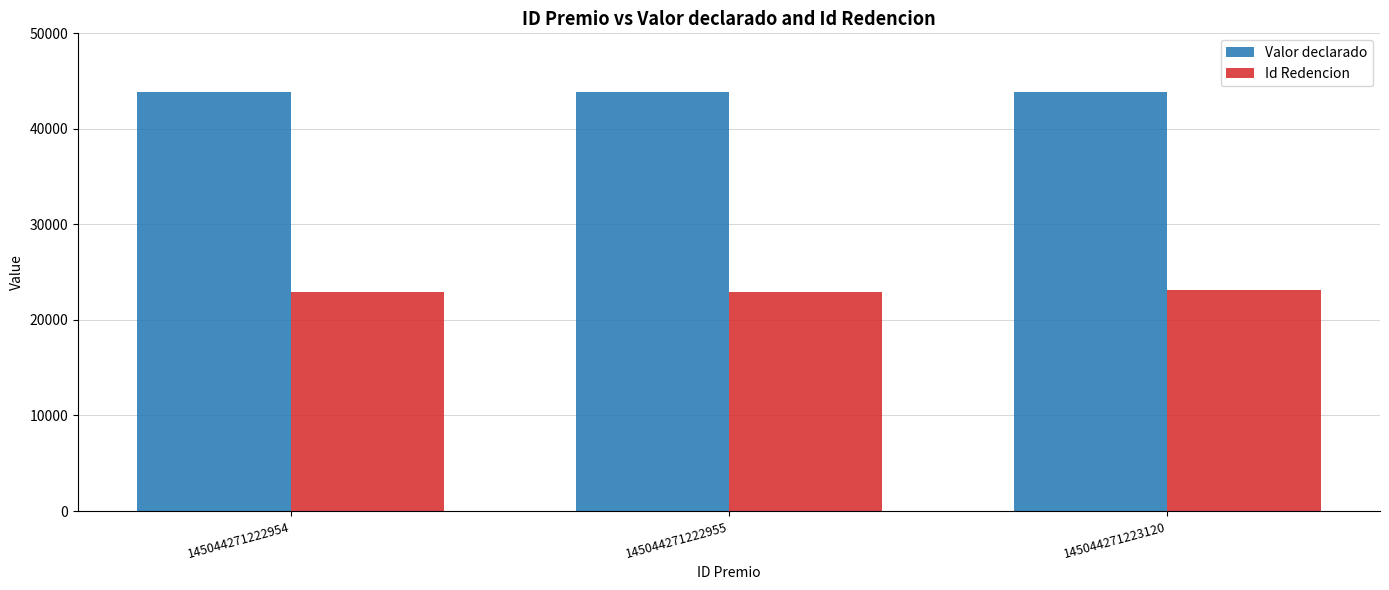

Rank the series by their maximum value, from highest to lowest.

Valor declarado, Id Redencion